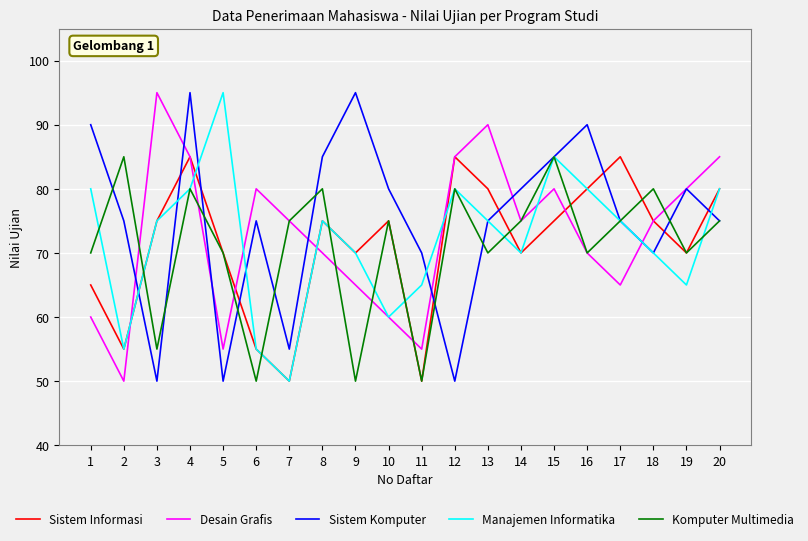

Is it true that Sistem Informasi equals 85 at 4?

True